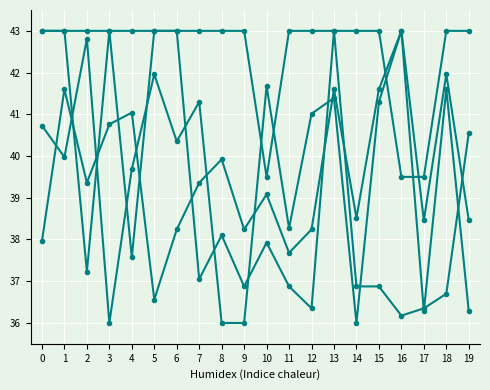

Does the chart have visible grid lines?

Yes